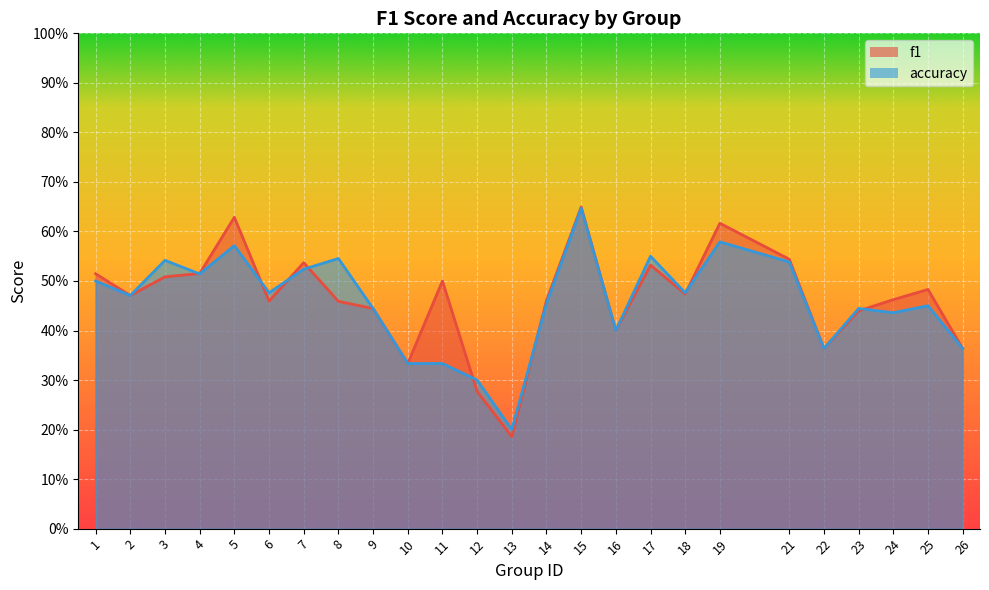

Reading left to right, list all the values displayed in this chart.

f1: 0.5	0.5	0.5	0.5	0.6	0.5	0.5	0.5	0.4	0.3	0.5	0.3	0.2	0.5	0.6	0.4	0.5	0.5	0.6	0.5	0.4	0.4	0.5	0.5	0.4
accuracy: 0.5	0.5	0.5	0.5	0.6	0.5	0.5	0.5	0.4	0.3	0.3	0.3	0.2	0.5	0.6	0.4	0.6	0.5	0.6	0.5	0.4	0.4	0.4	0.5	0.4